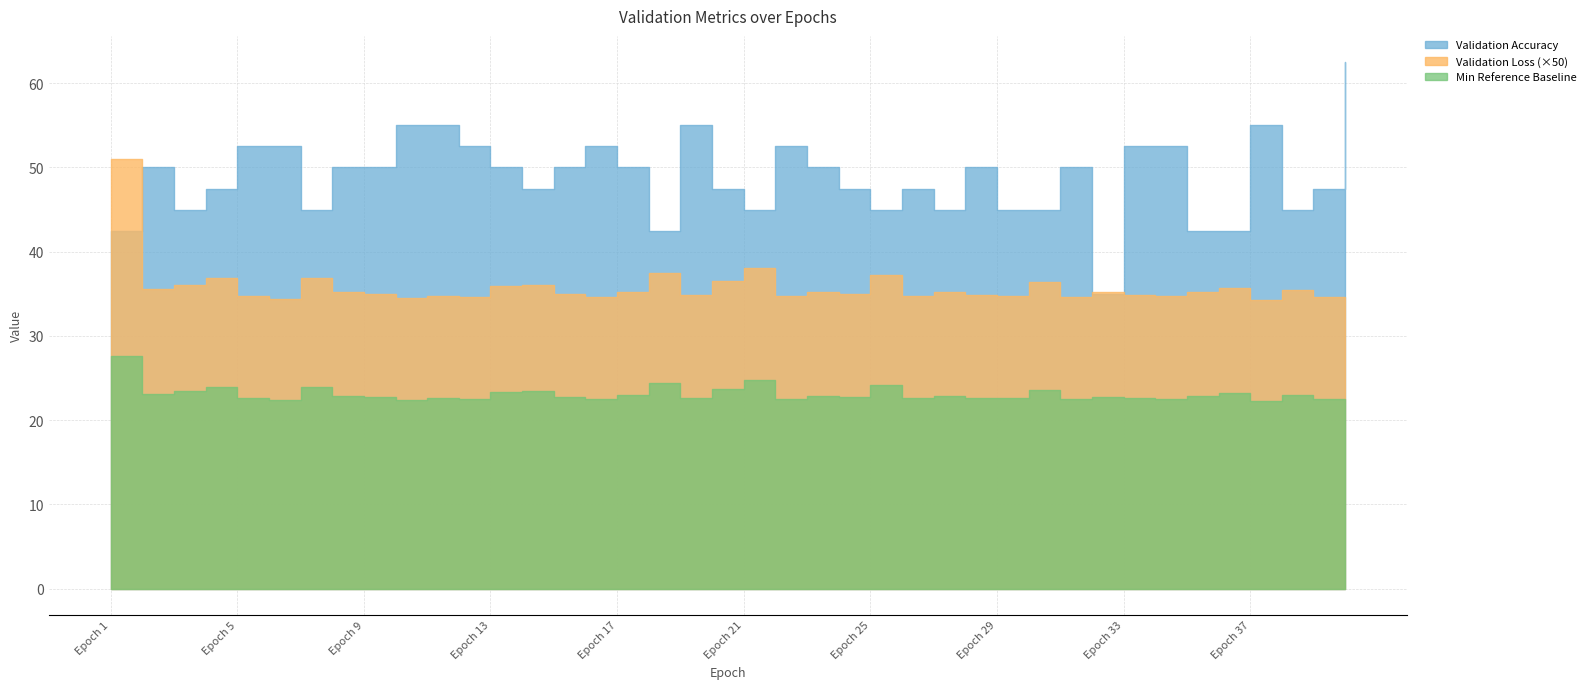

Is it true that Validation Loss equals 1.1 at 9?

False